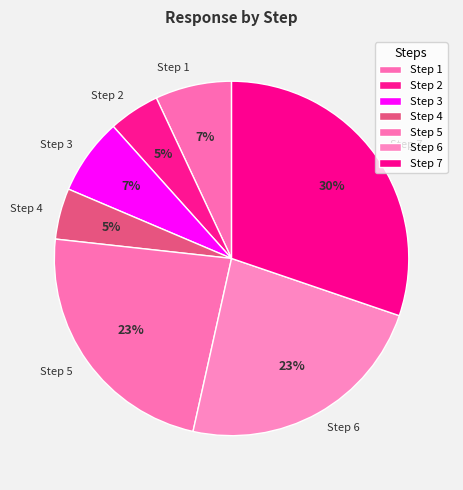

The Step 7 slice represents 30% of the pie. True or false?

True